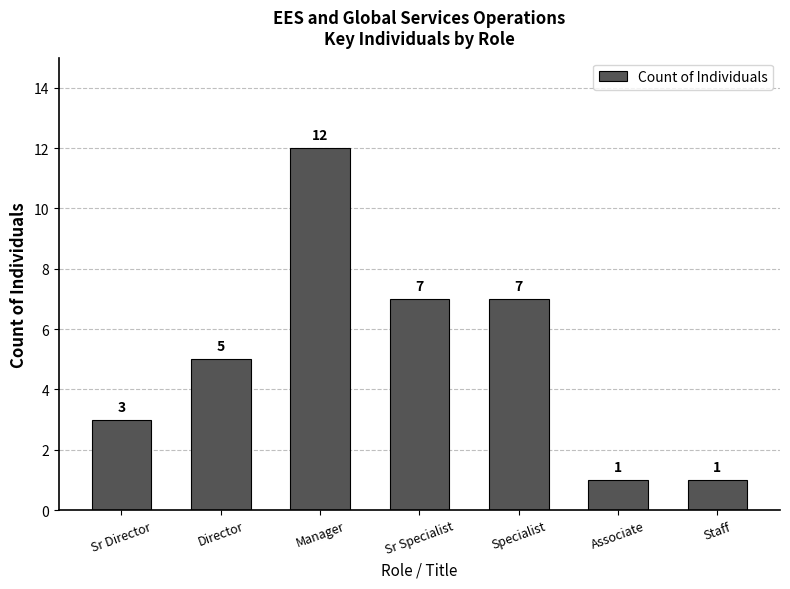

How many bars are there in total?

7